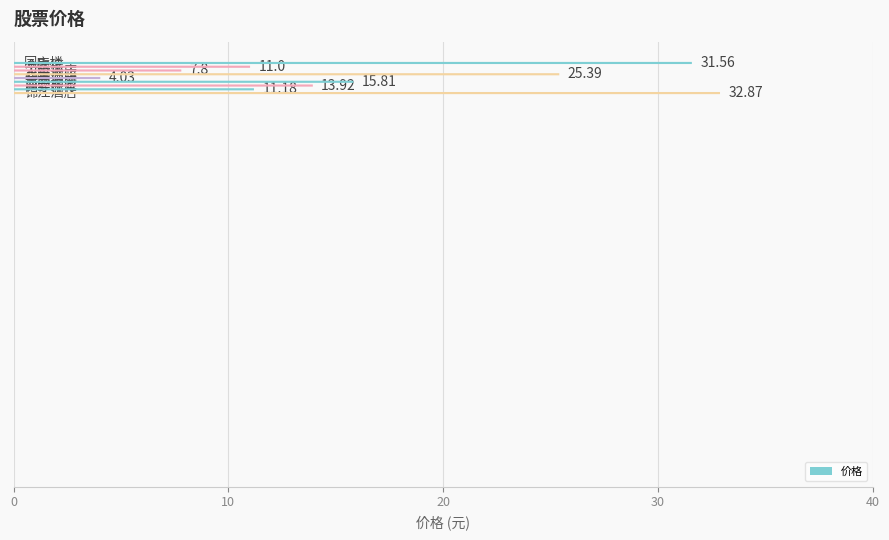

Which category has the highest value across all series?

锦江酒店